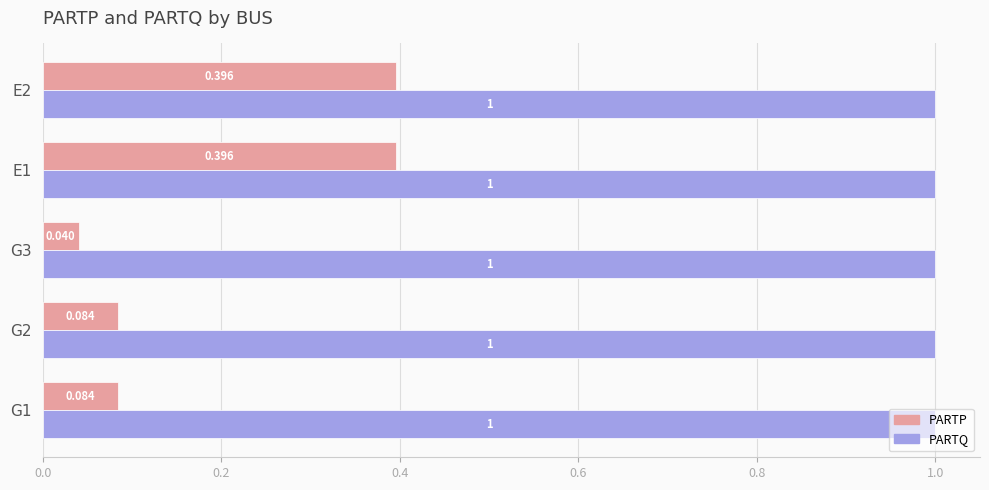

Which series has the largest range (max minus min)?

PARTP